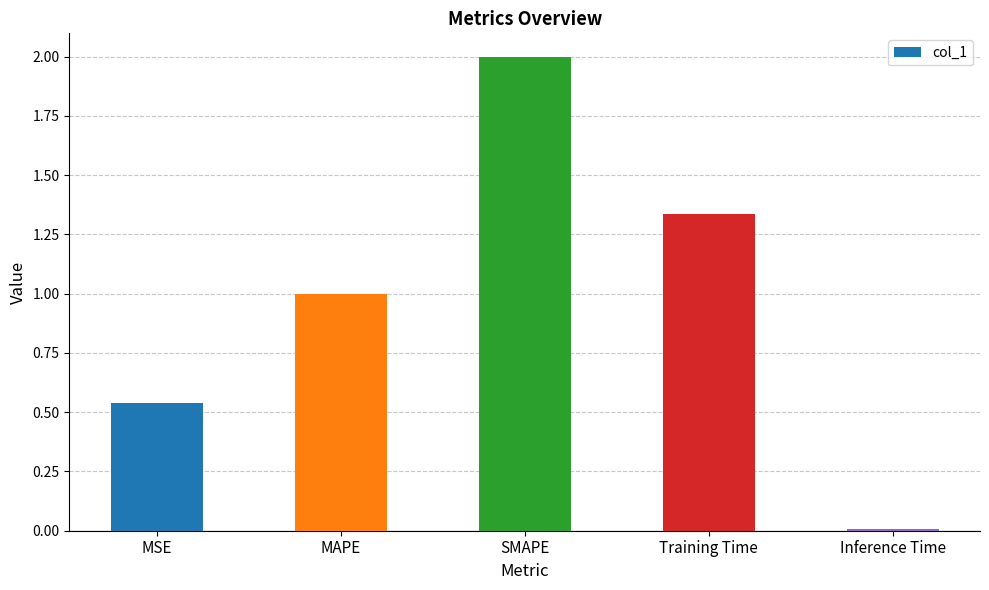

What is the sum of the values at SMAPE and Training Time?

3.3